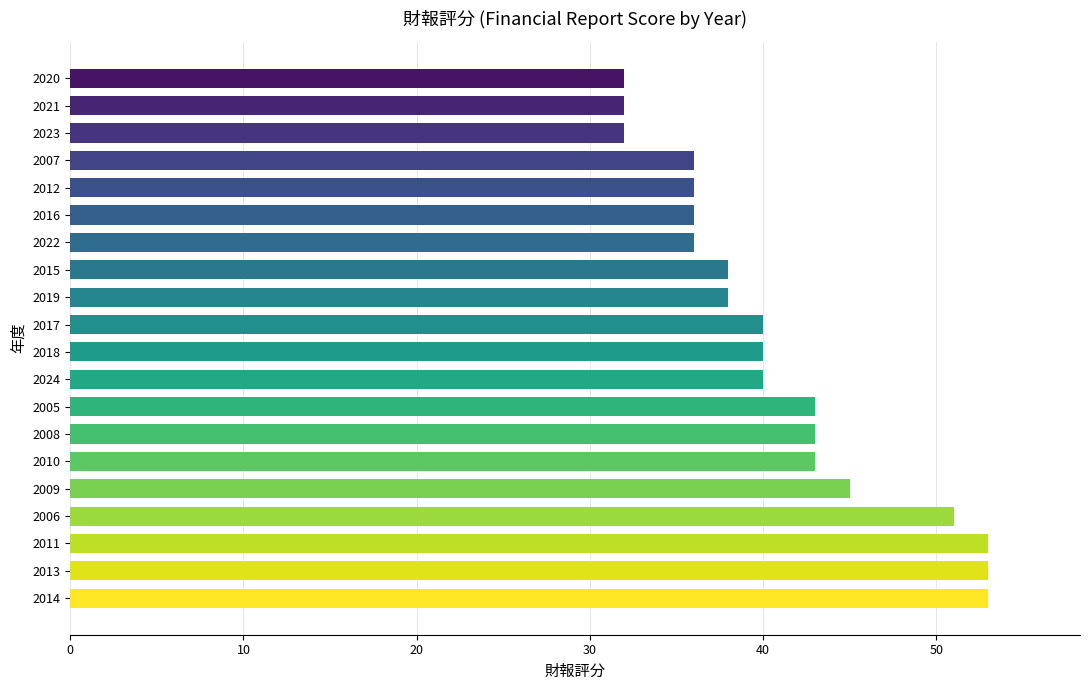

Is it true that the value at 2005 is 43?

True